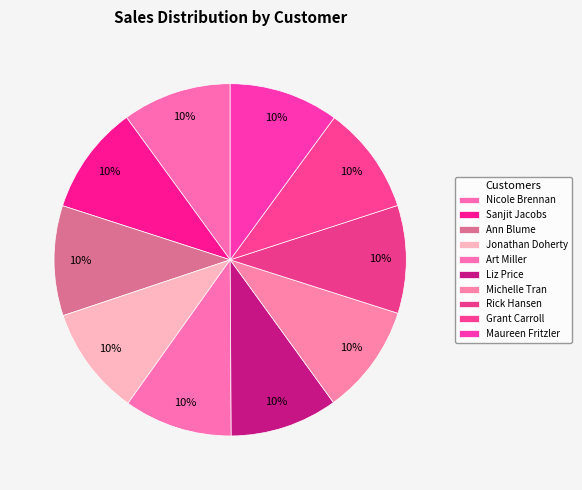

Between Grant Carroll and Liz Price, which is larger?

Grant Carroll